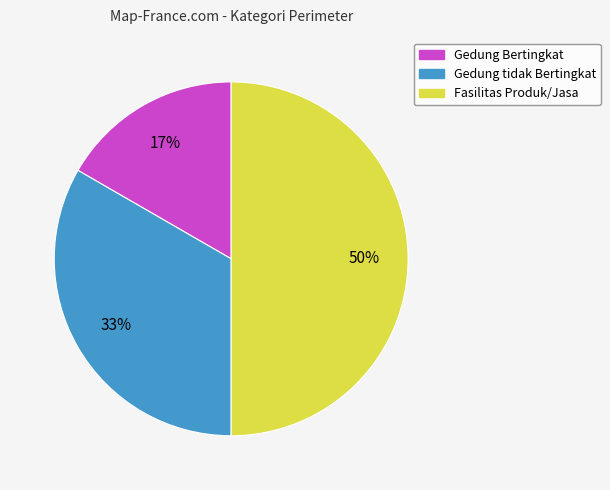

Which slice is the smallest?

Gedung Bertingkat